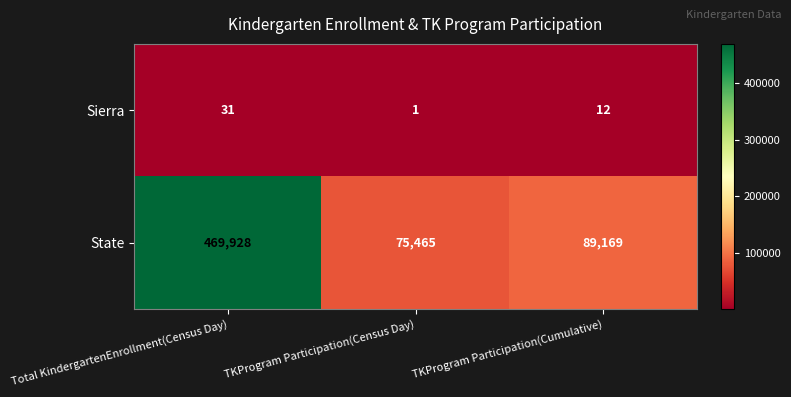

Count the number of data series in this chart.

2